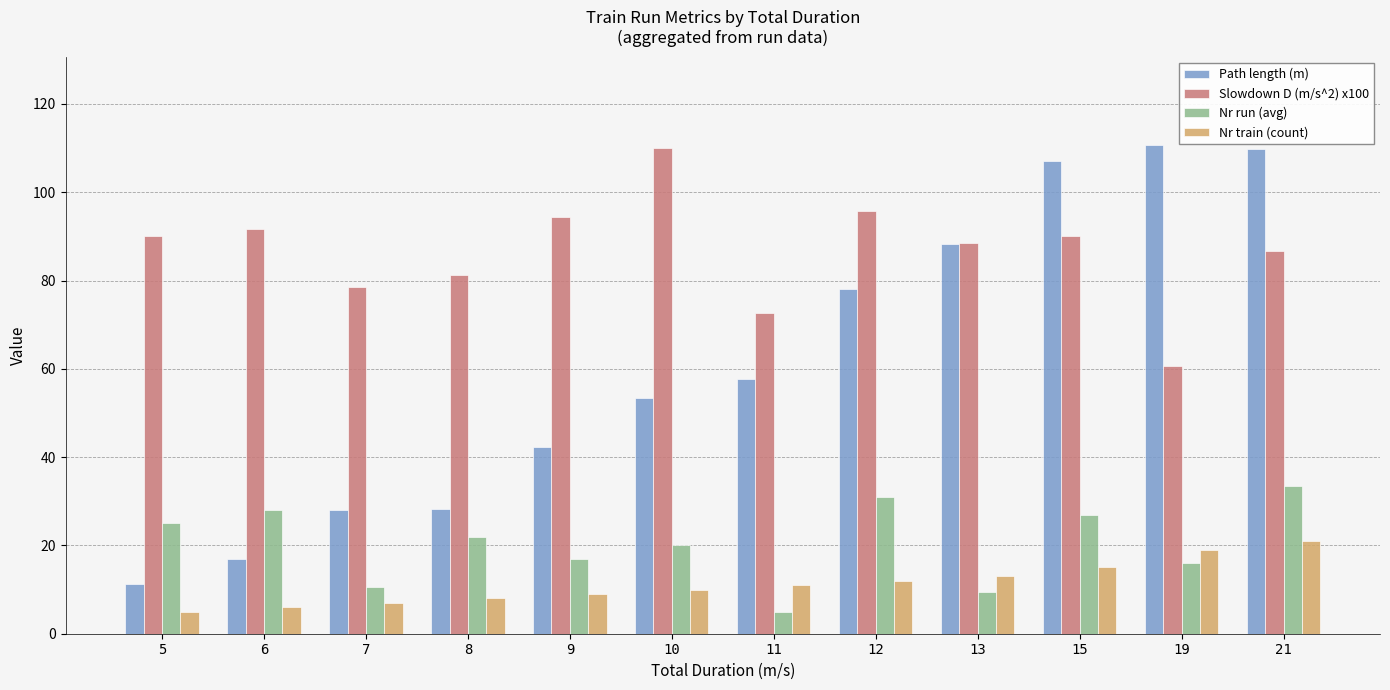

What are all the series names shown in the legend?

Path length (m), Slowdown D (m/s^2) x100, Nr run (avg), Nr train (count)